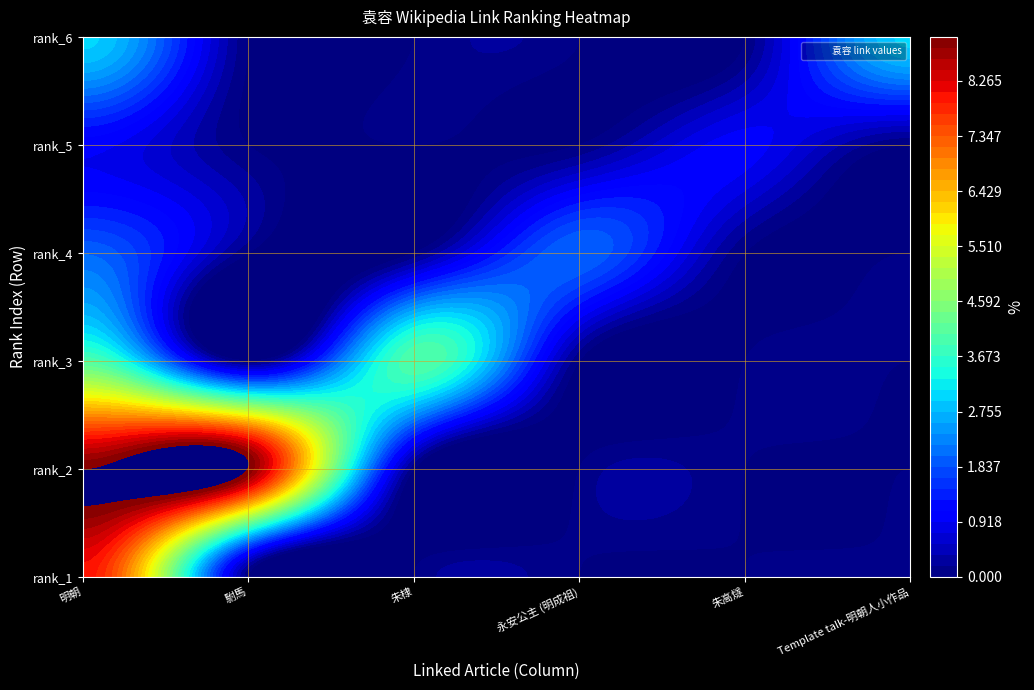

Is it true that Template equals 0 at 0?

True